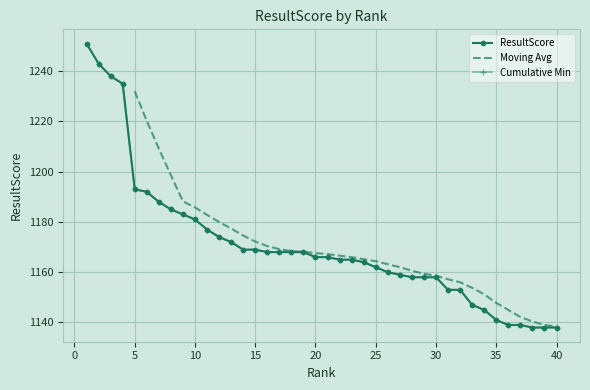

What is the value of the 18th point from the left?

1168